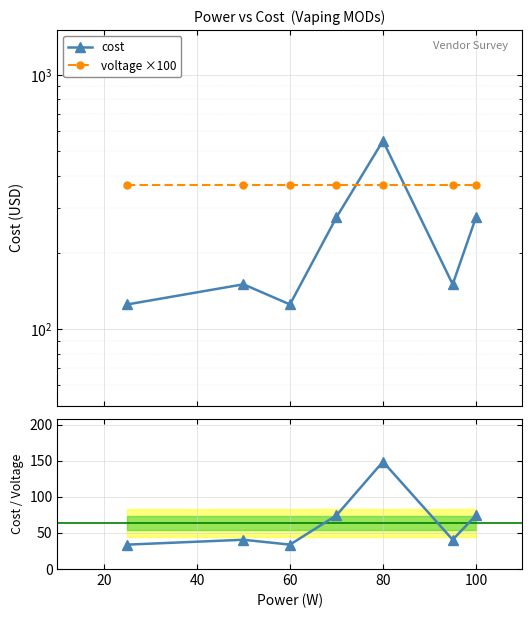

Count the number of categories in the chart.

7